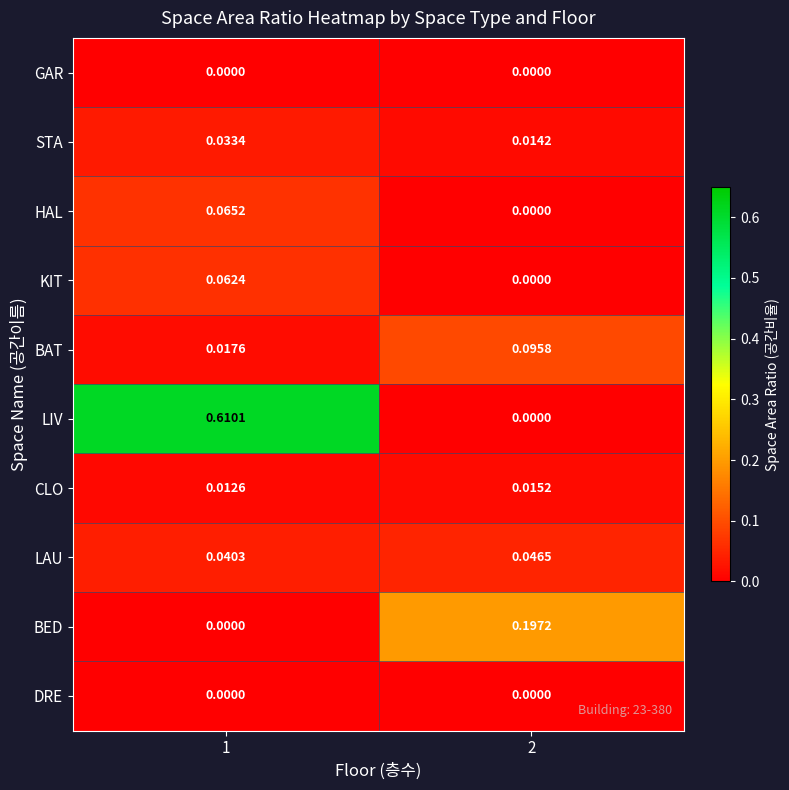

Which series has the widest spread of values?

LIV